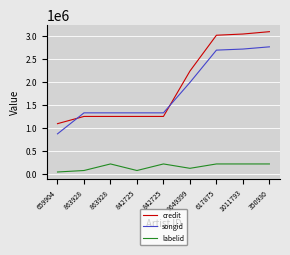

True or false: labelid and songid intersect in this chart.

False